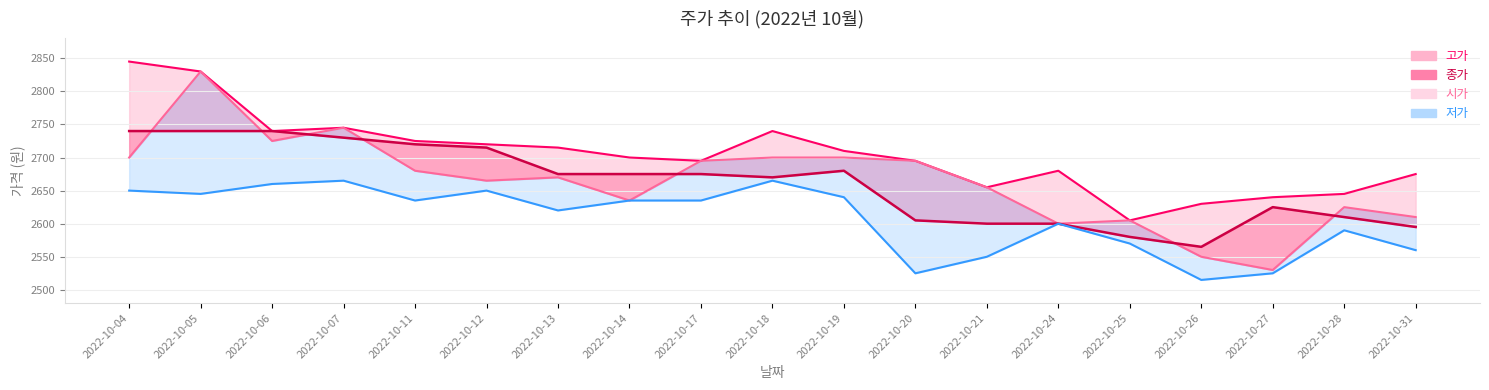

How many data points in 시가 are less than 2670?

9